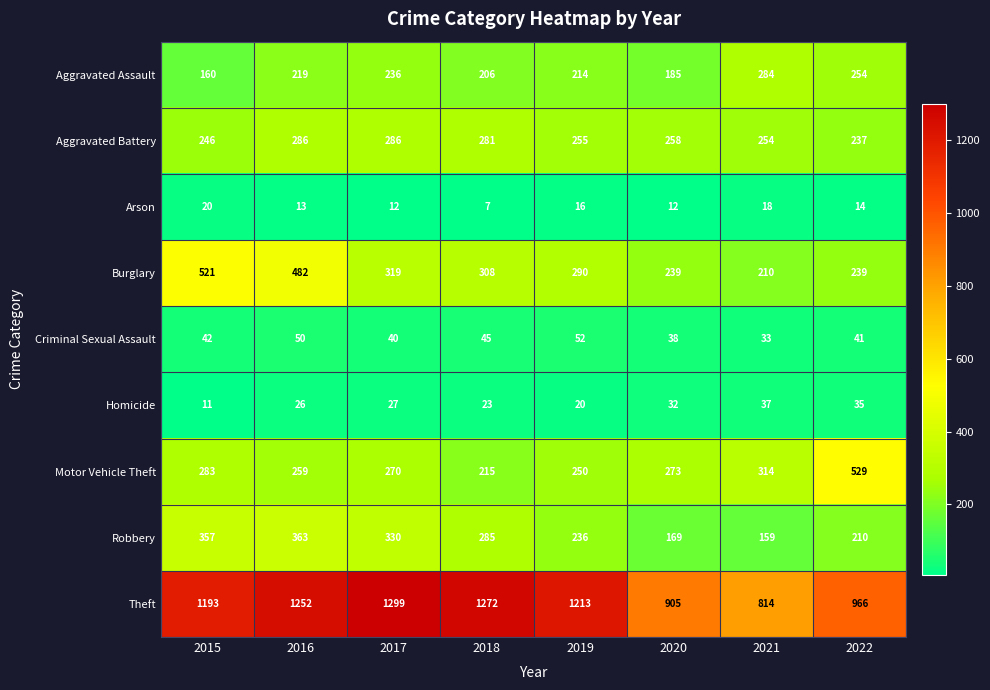

At how many categories does at least one series exceed 1212?

4